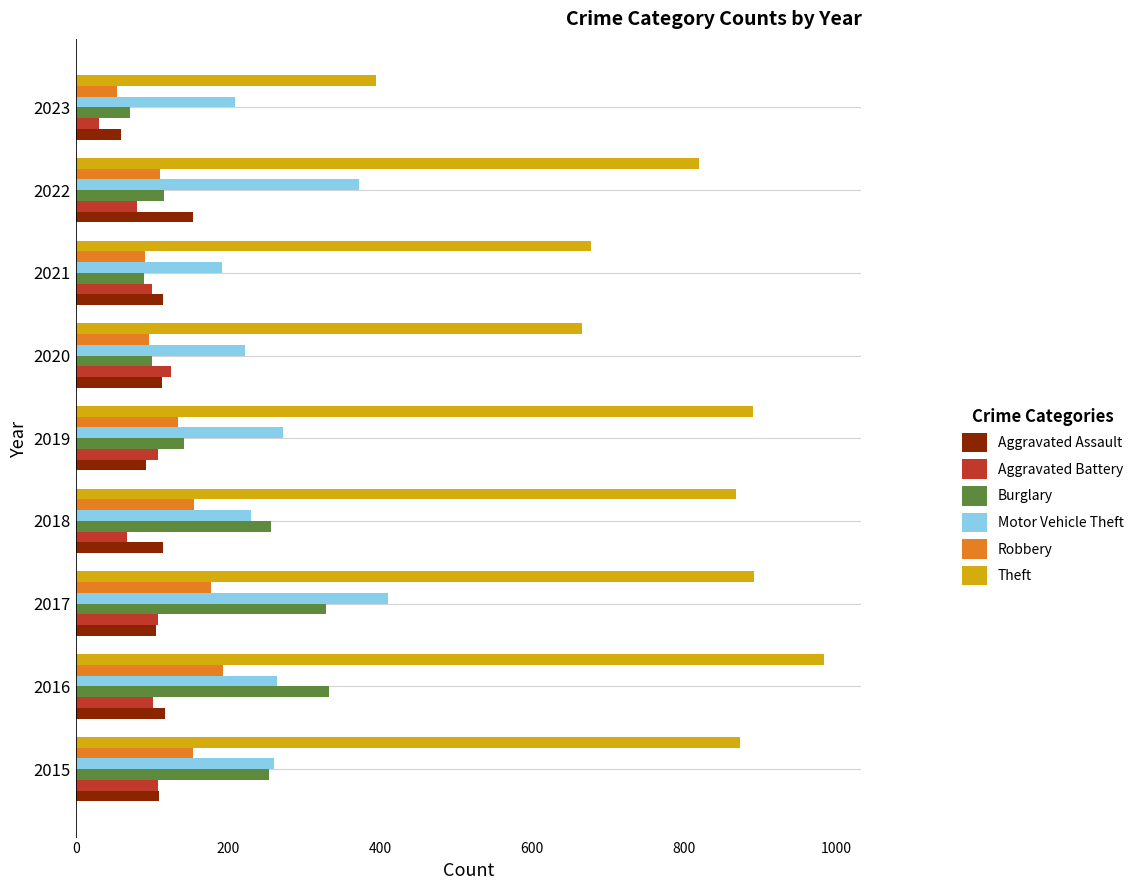

Is it true that Theft equals 602 at 2018?

False